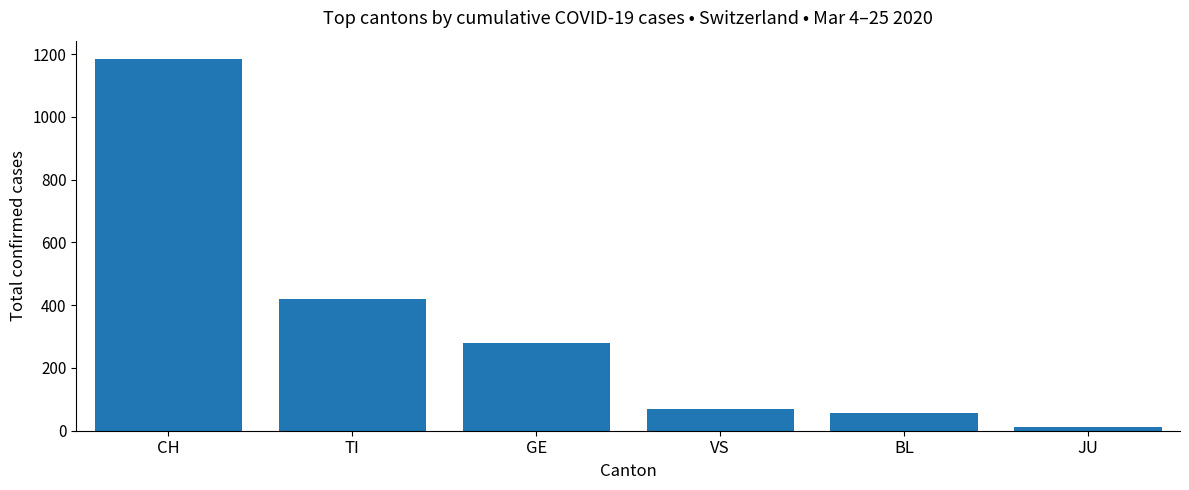

Reading left to right, transcribe all the data shown in this chart.

CH=1184	TI=419	GE=281	VS=68	BL=58	JU=11